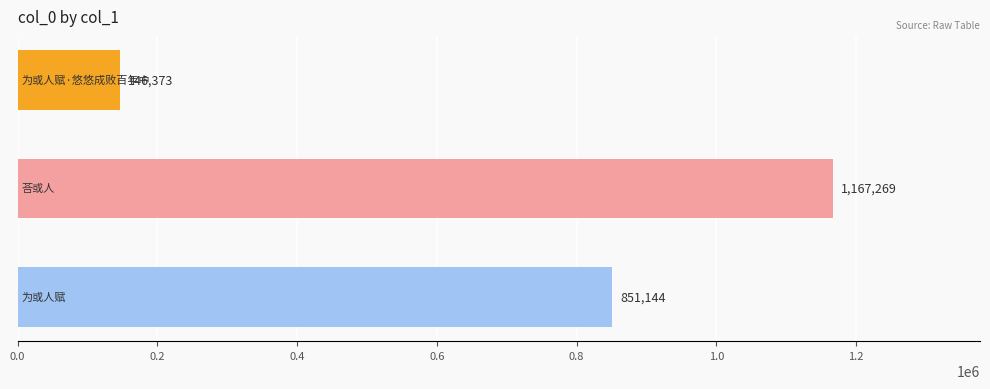

What is the value of the 2nd bar from the top?

1167269